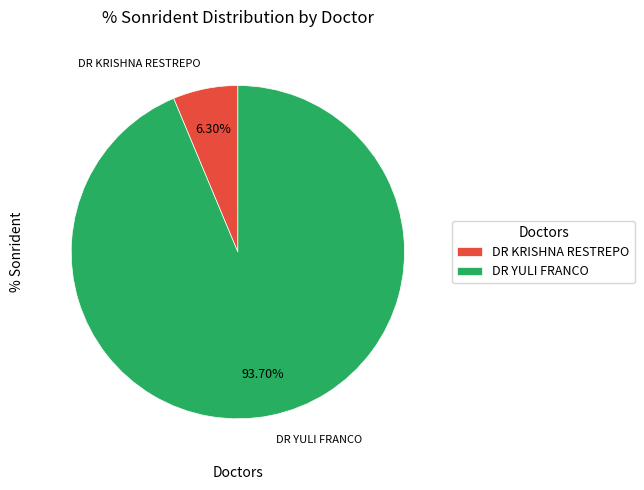

Does any single category account for the majority?

Yes